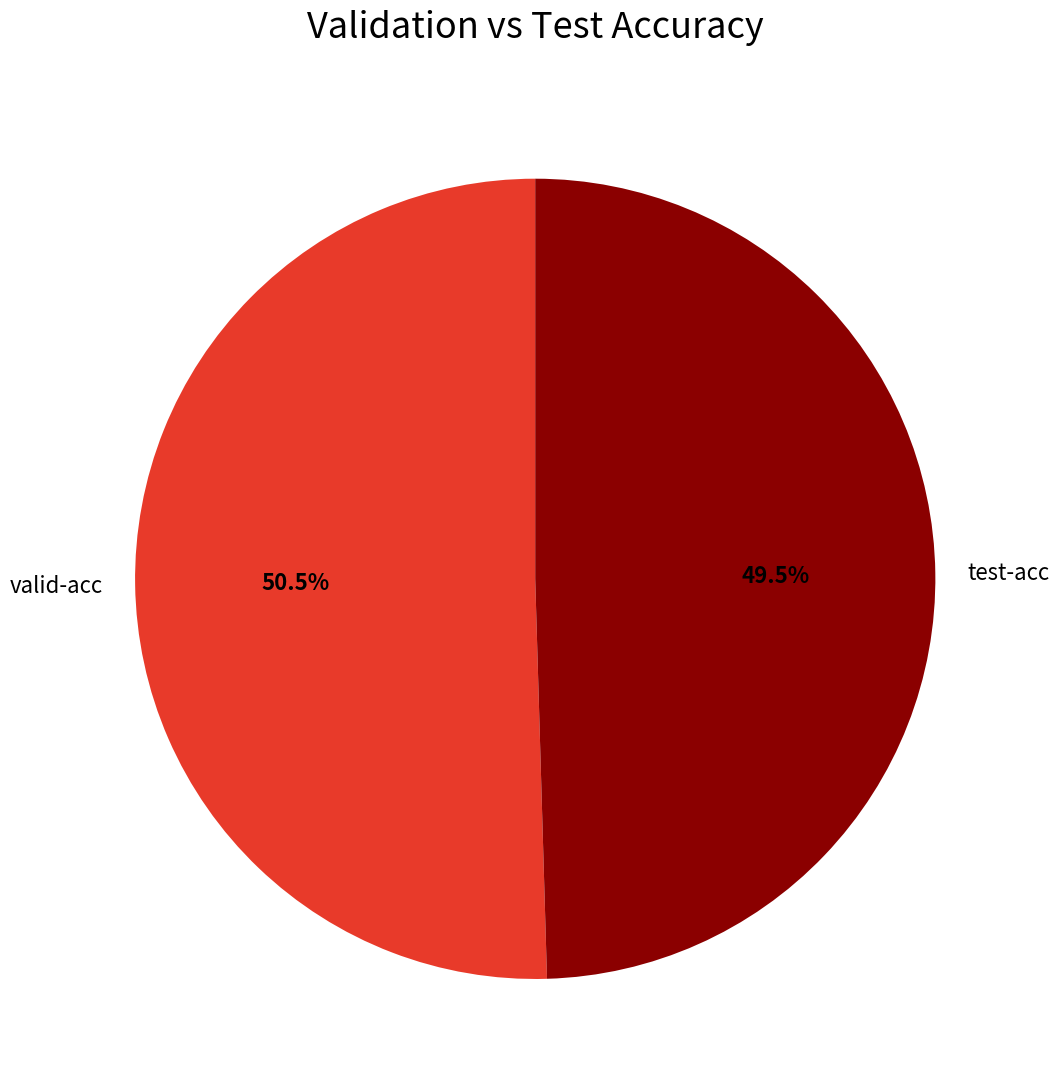

What is the largest slice in the pie chart?

valid-acc